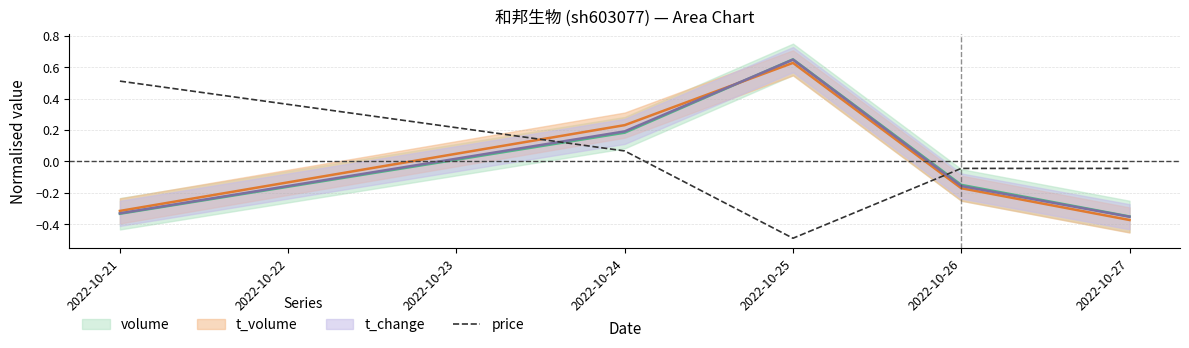

What is the highest value of the price series?

0.5